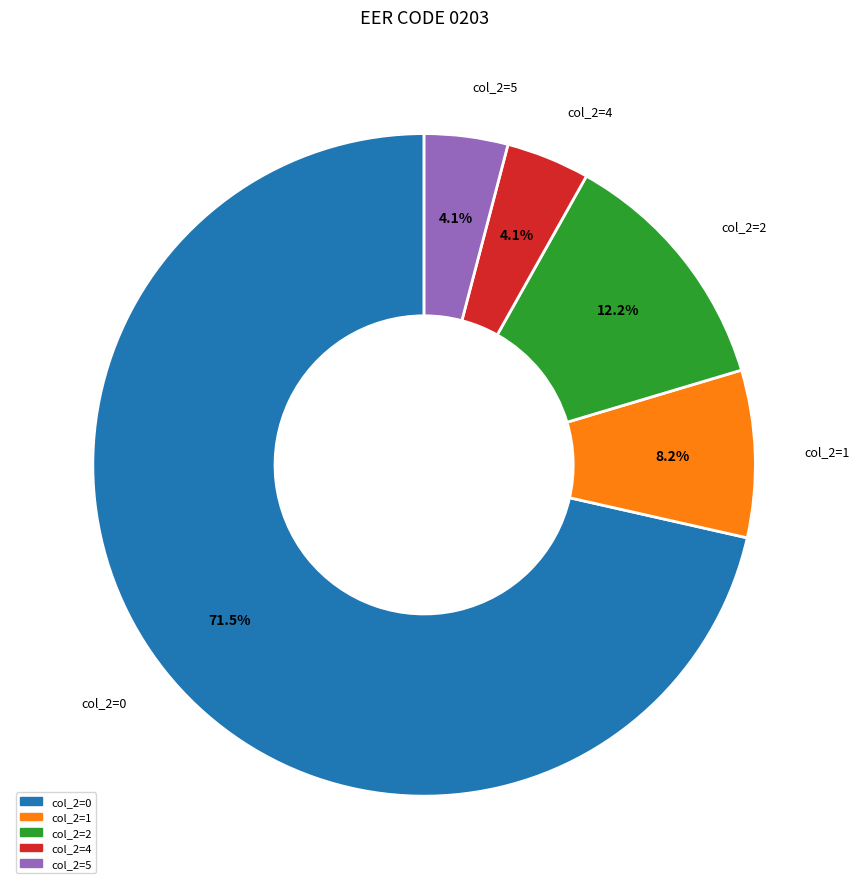

Is there any slice that represents more than half of the pie?

Yes